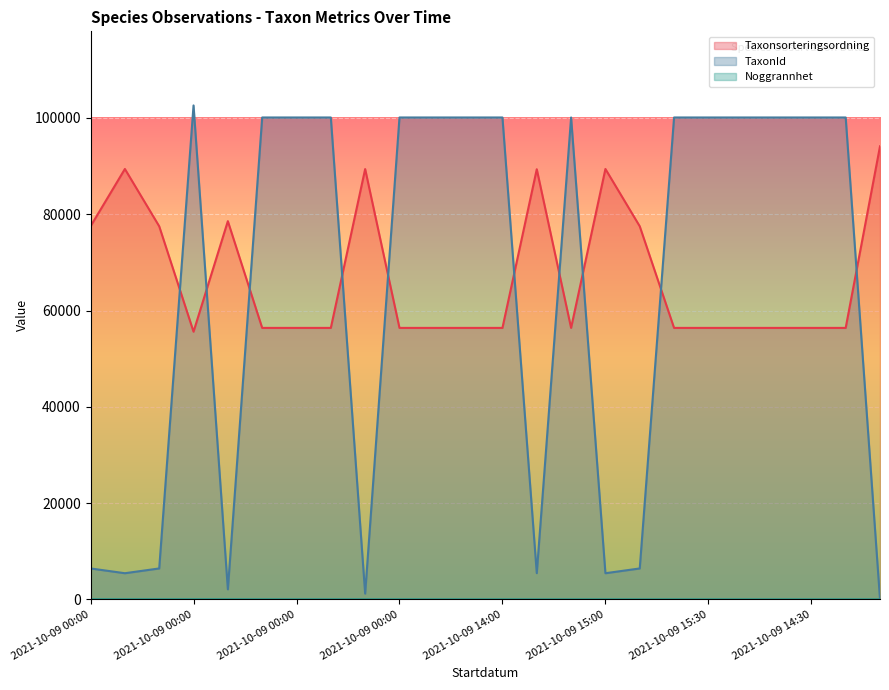

What is the value of the TaxonId point at the 16th from the left?

5432